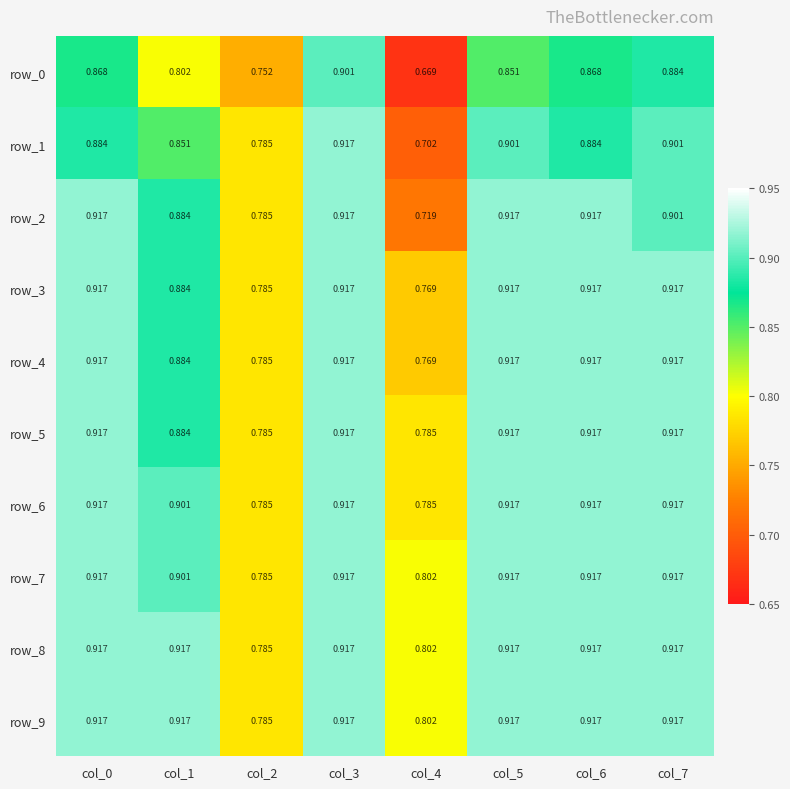

Reading left to right, list all the values displayed in this chart.

row_0: col_0=0.9	col_1=0.8	col_2=0.8	col_3=0.9	col_4=0.7	col_5=0.9	col_6=0.9	col_7=0.9
row_1: col_0=0.9	col_1=0.9	col_2=0.8	col_3=0.9	col_4=0.7	col_5=0.9	col_6=0.9	col_7=0.9
row_2: col_0=0.9	col_1=0.9	col_2=0.8	col_3=0.9	col_4=0.7	col_5=0.9	col_6=0.9	col_7=0.9
row_3: col_0=0.9	col_1=0.9	col_2=0.8	col_3=0.9	col_4=0.8	col_5=0.9	col_6=0.9	col_7=0.9
row_4: col_0=0.9	col_1=0.9	col_2=0.8	col_3=0.9	col_4=0.8	col_5=0.9	col_6=0.9	col_7=0.9
row_5: col_0=0.9	col_1=0.9	col_2=0.8	col_3=0.9	col_4=0.8	col_5=0.9	col_6=0.9	col_7=0.9
row_6: col_0=0.9	col_1=0.9	col_2=0.8	col_3=0.9	col_4=0.8	col_5=0.9	col_6=0.9	col_7=0.9
row_7: col_0=0.9	col_1=0.9	col_2=0.8	col_3=0.9	col_4=0.8	col_5=0.9	col_6=0.9	col_7=0.9
row_8: col_0=0.9	col_1=0.9	col_2=0.8	col_3=0.9	col_4=0.8	col_5=0.9	col_6=0.9	col_7=0.9
row_9: col_0=0.9	col_1=0.9	col_2=0.8	col_3=0.9	col_4=0.8	col_5=0.9	col_6=0.9	col_7=0.9